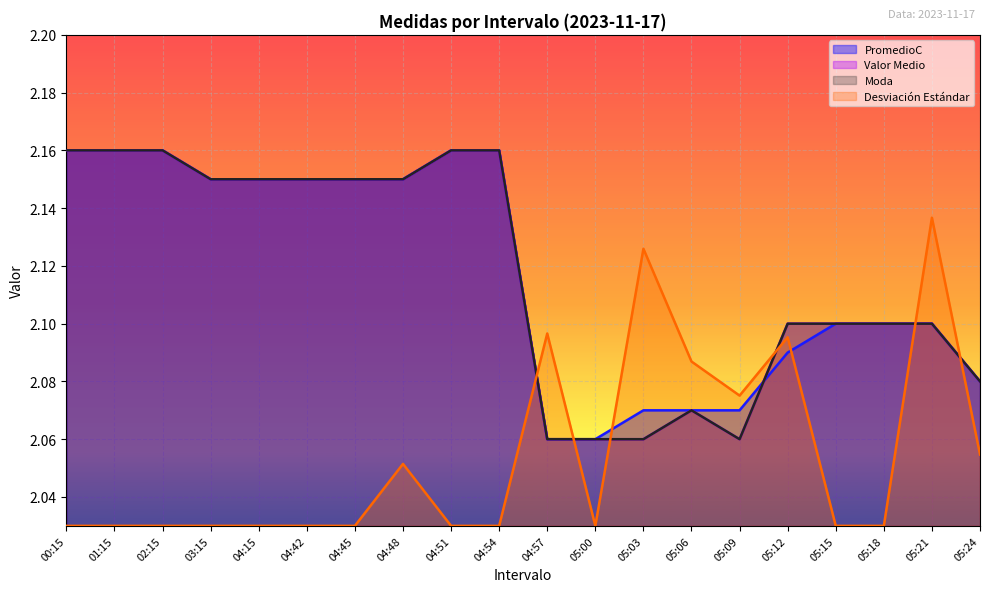

How many lines are shown in the chart?

4